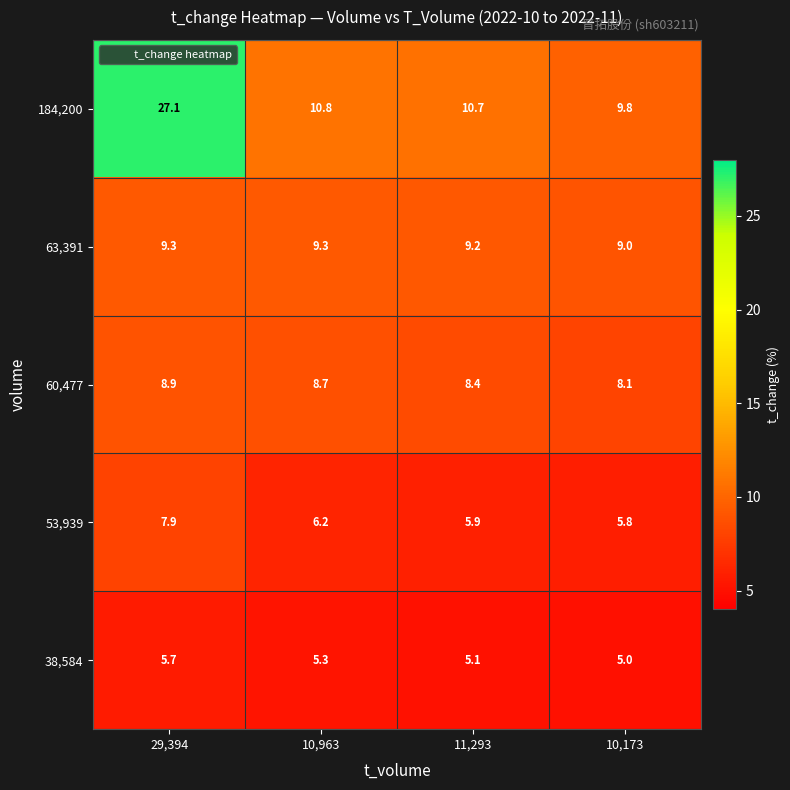

The value of 38,584 at 10,963 is 5.3. True or false?

True